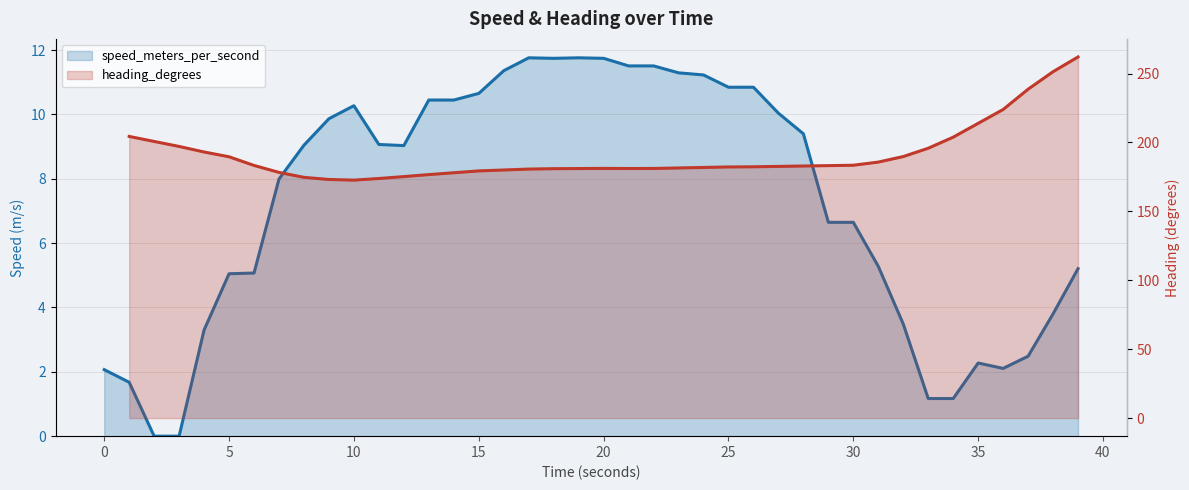

What is the maximum value shown in the chart?

11.8